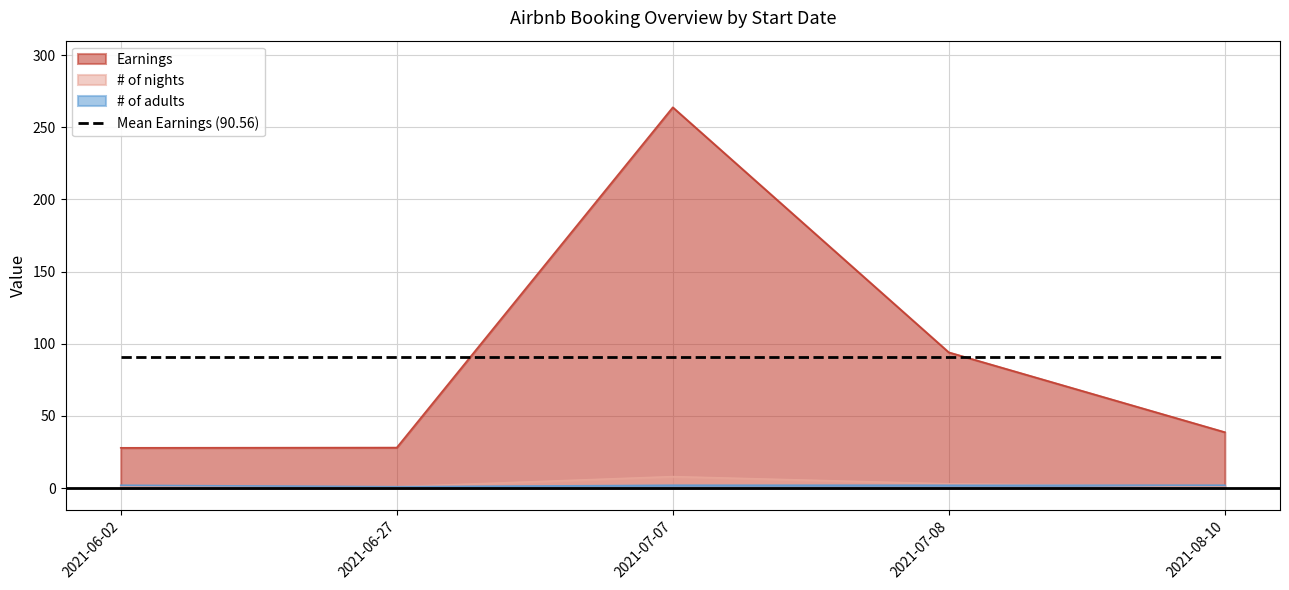

Which series changed the most between 2021-06-02 and 2021-07-08?

Earnings